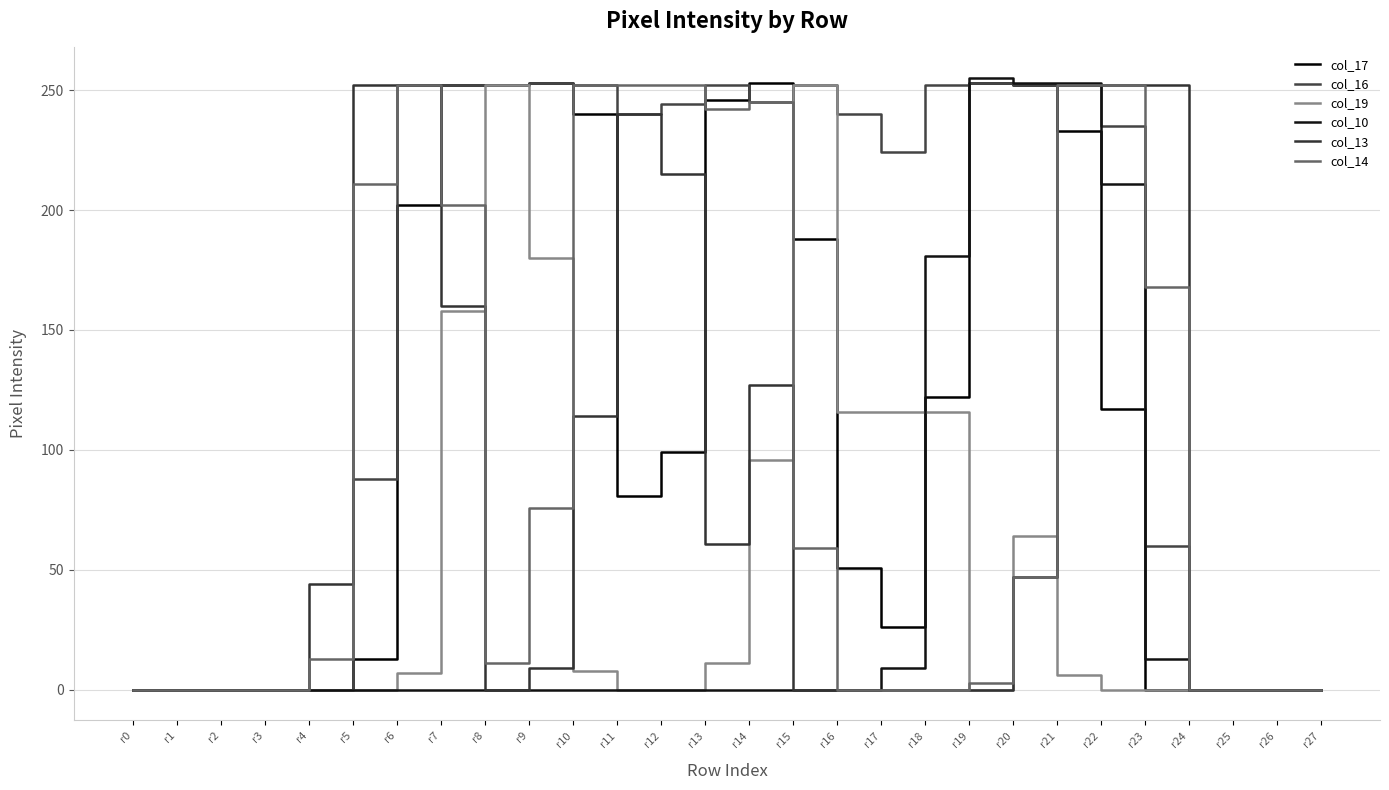

At which category is the sum across all series the highest?

r21